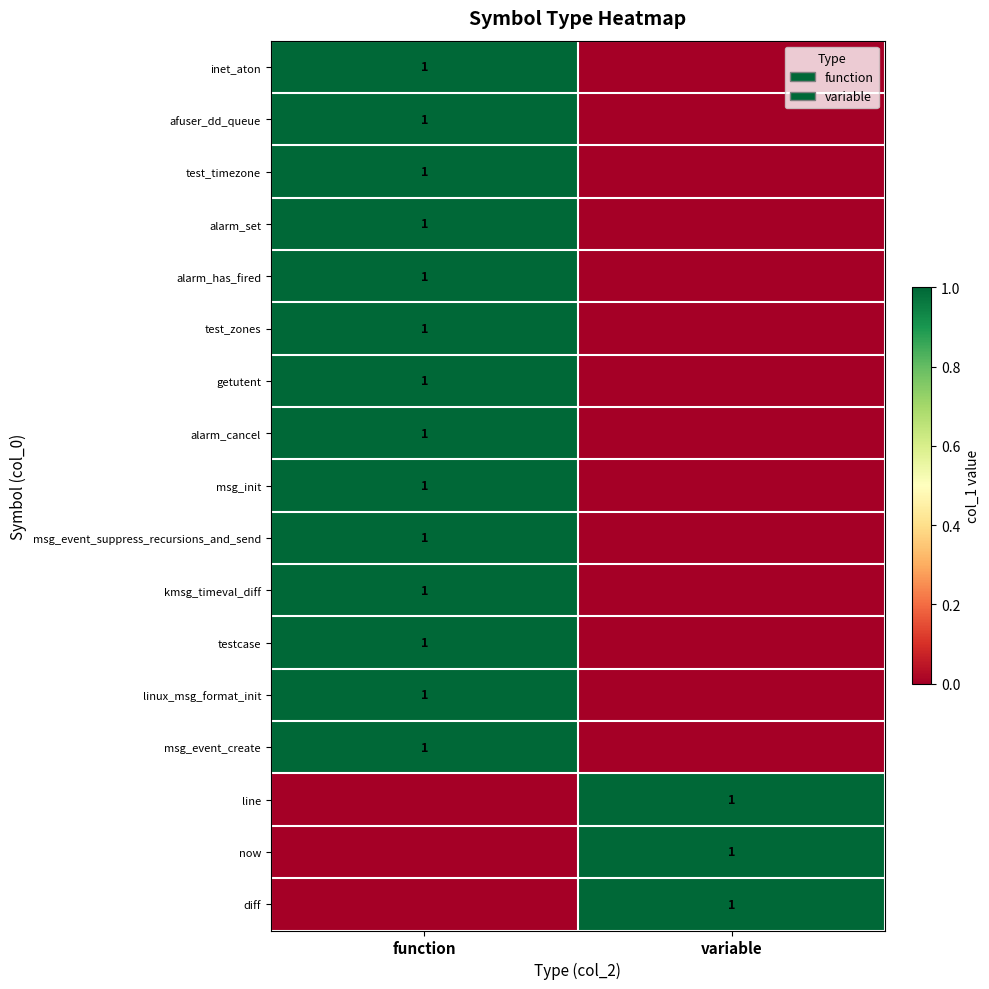

True or false: alarm_set has a value of 1 at function.

True